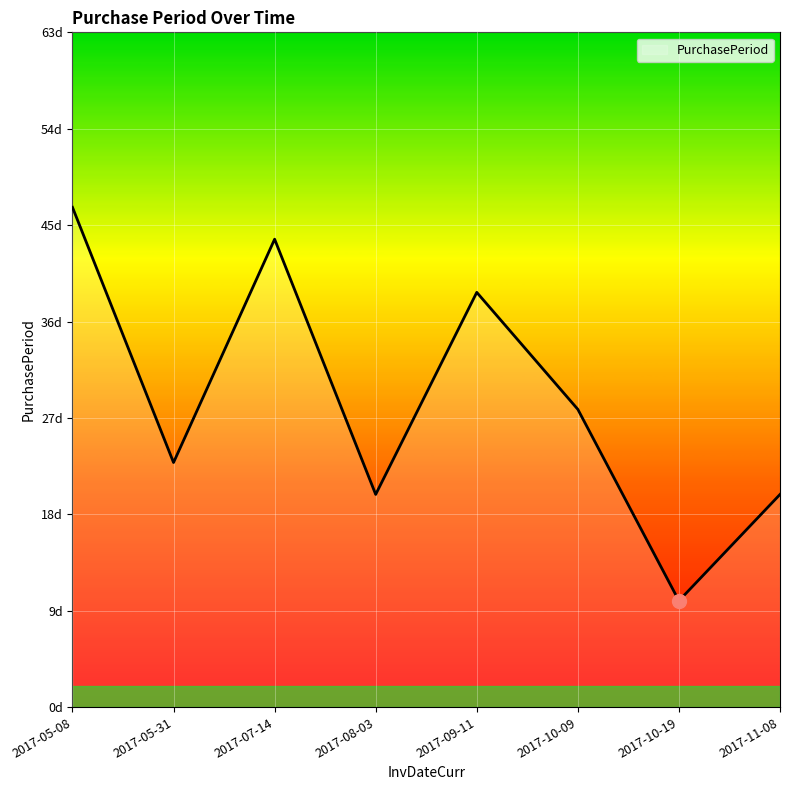

Does the chart have visible grid lines?

Yes